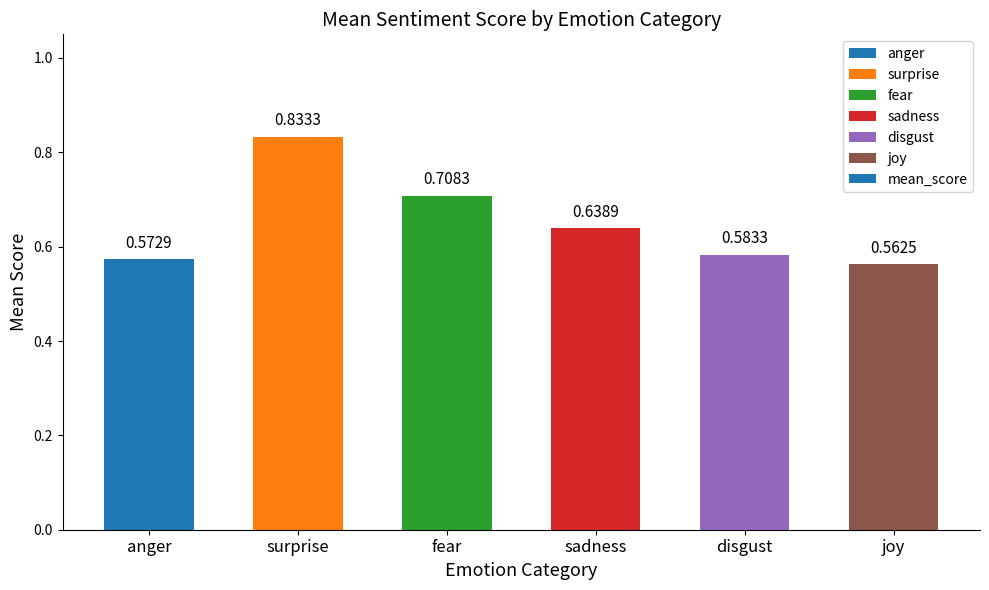

What position from the left is fear?

3